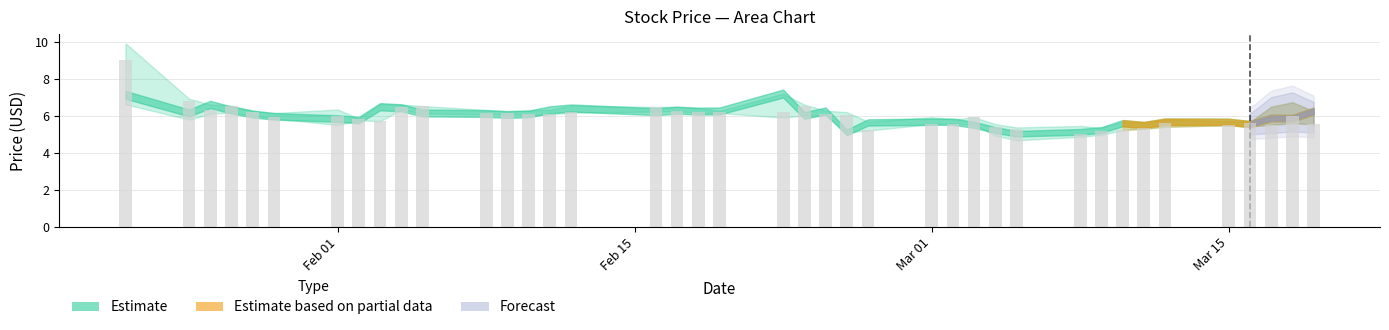

What is the difference between the second highest and minimum values?

1.8